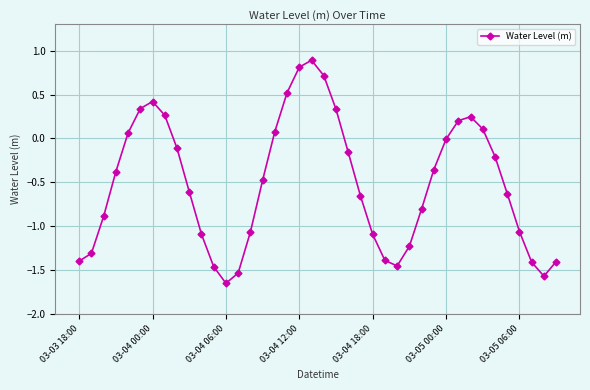

What is the maximum value shown in the chart?

0.9